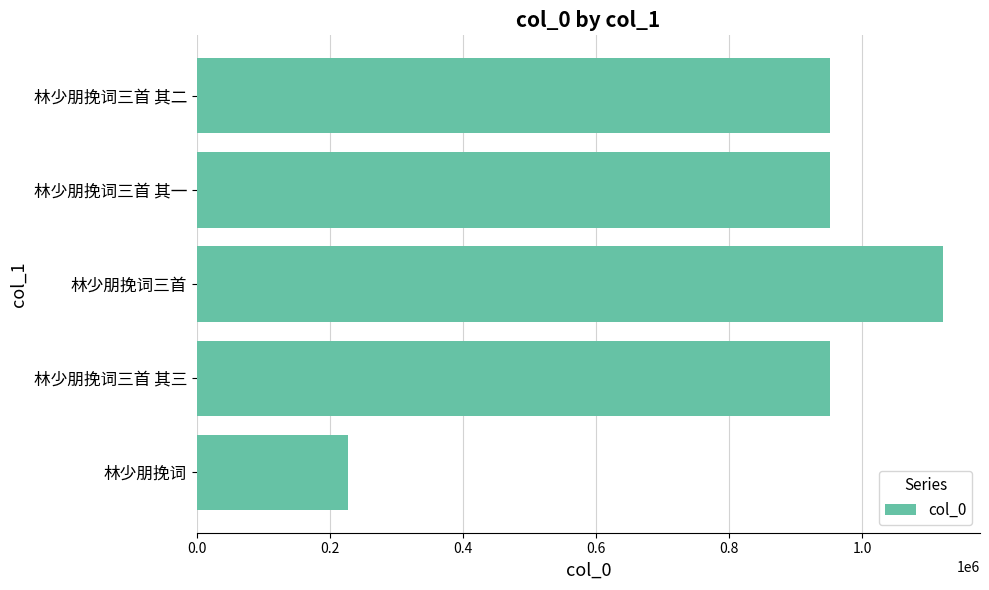

Which has a higher value, 林少朋挽词 or 林少朋挽词三首 其一?

林少朋挽词三首 其一